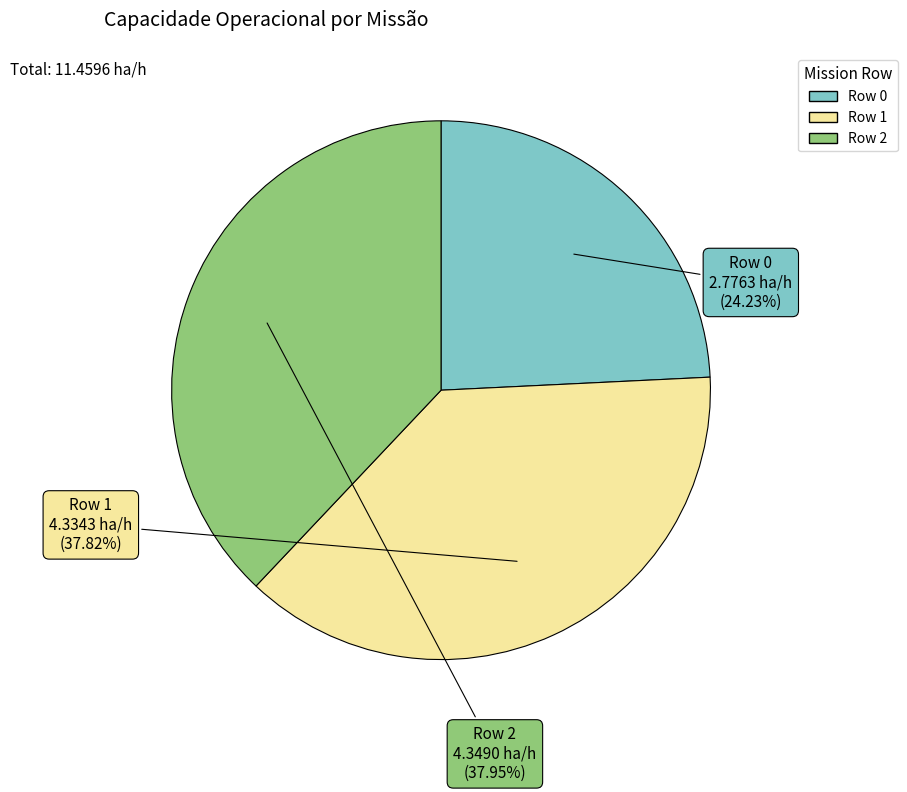

To the nearest percent, what portion does Row 1 represent?

38%